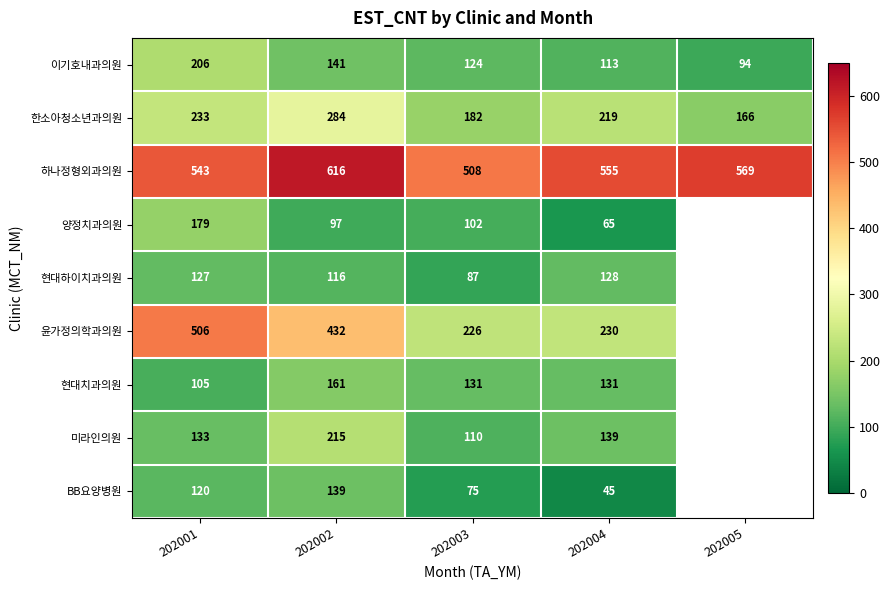

True or false: 한소아청소년과의원 has a value of 170.9 at 202002.

False